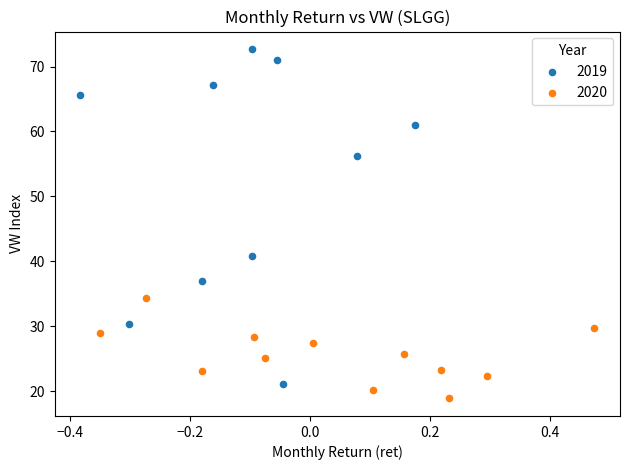

Which series has the widest spread of Y values?

2019